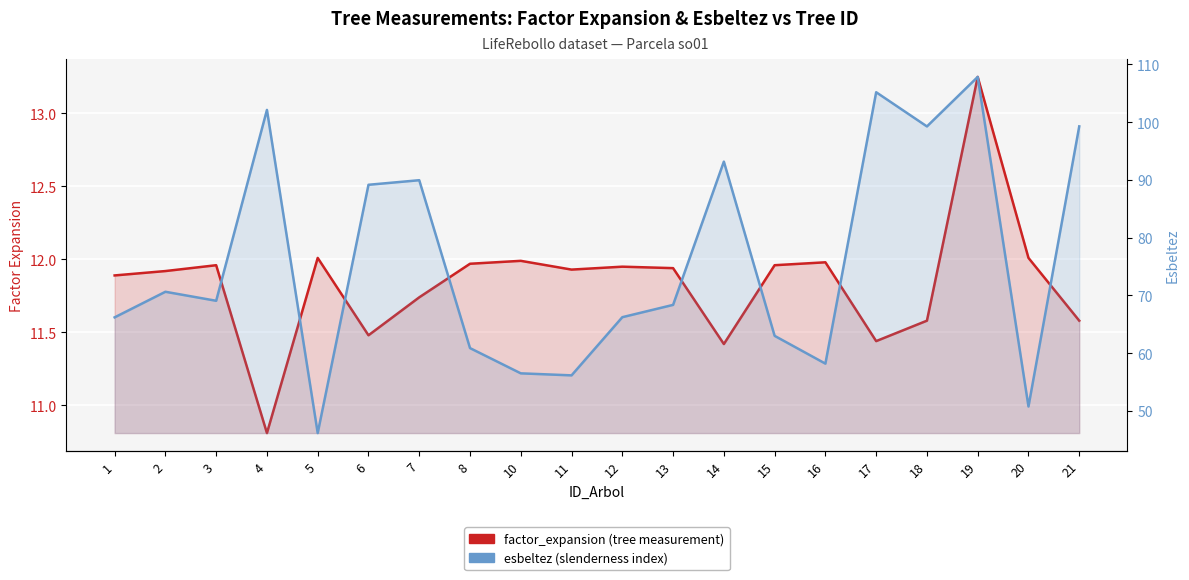

True or false: factor_expansion (tree measurement) and esbeltez (slenderness index) intersect in this chart.

False